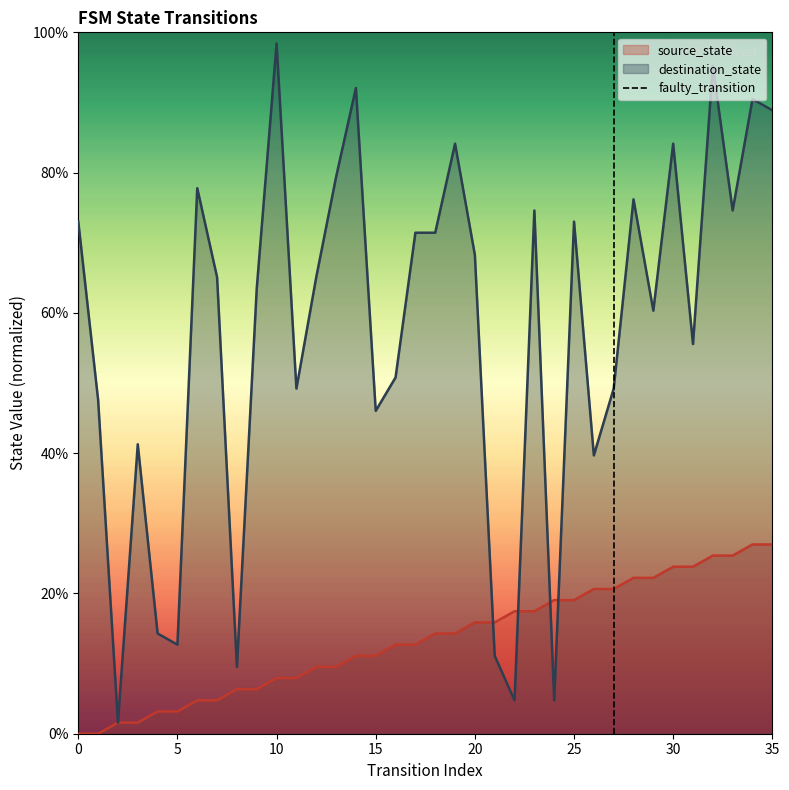

True or false: source_state has a value of 23.8 at 30.

True